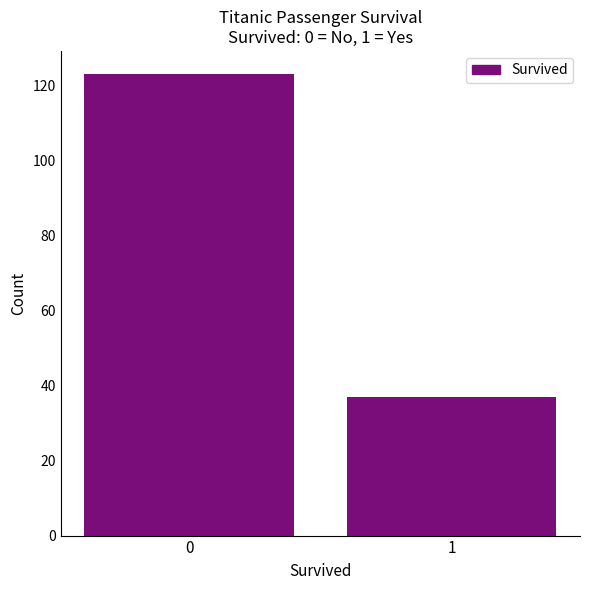

Reading left to right, what are all the values shown in this chart?

0=123	1=37